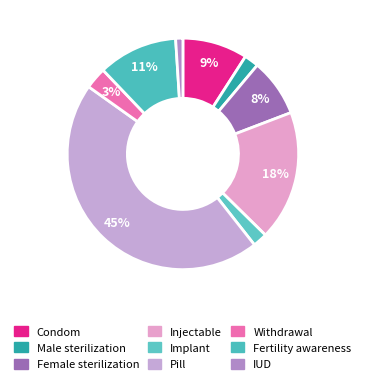

Which category has the biggest portion of the pie?

Pill